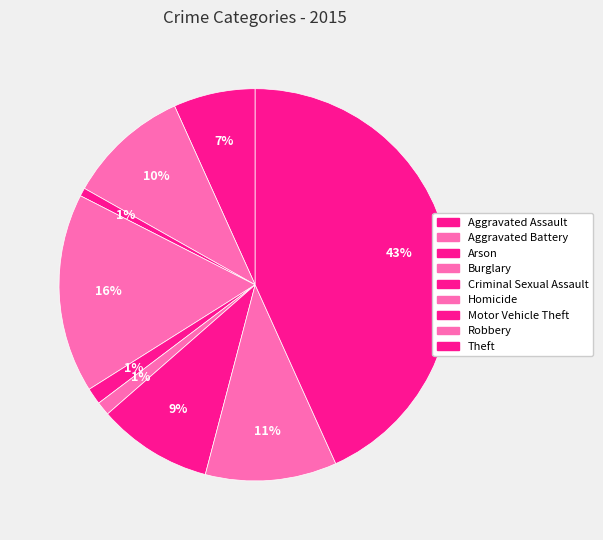

True or false: Homicide accounts for 11% of the total.

False